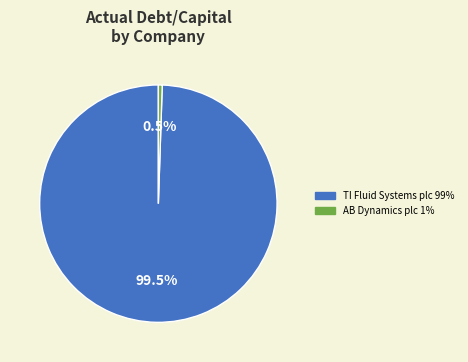

Is there any slice that represents more than half of the pie?

Yes